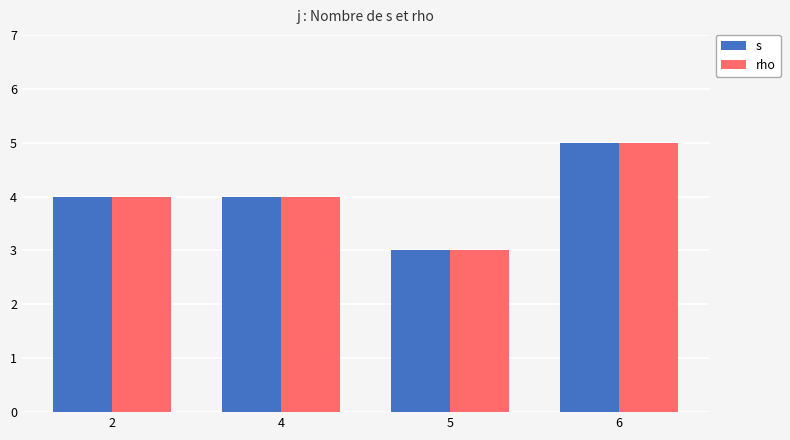

Which label corresponds to the largest value in the chart?

6